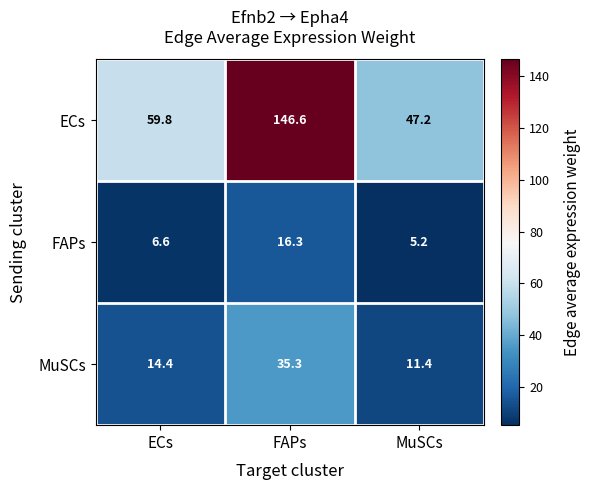

Which series has the widest spread of values?

ECs